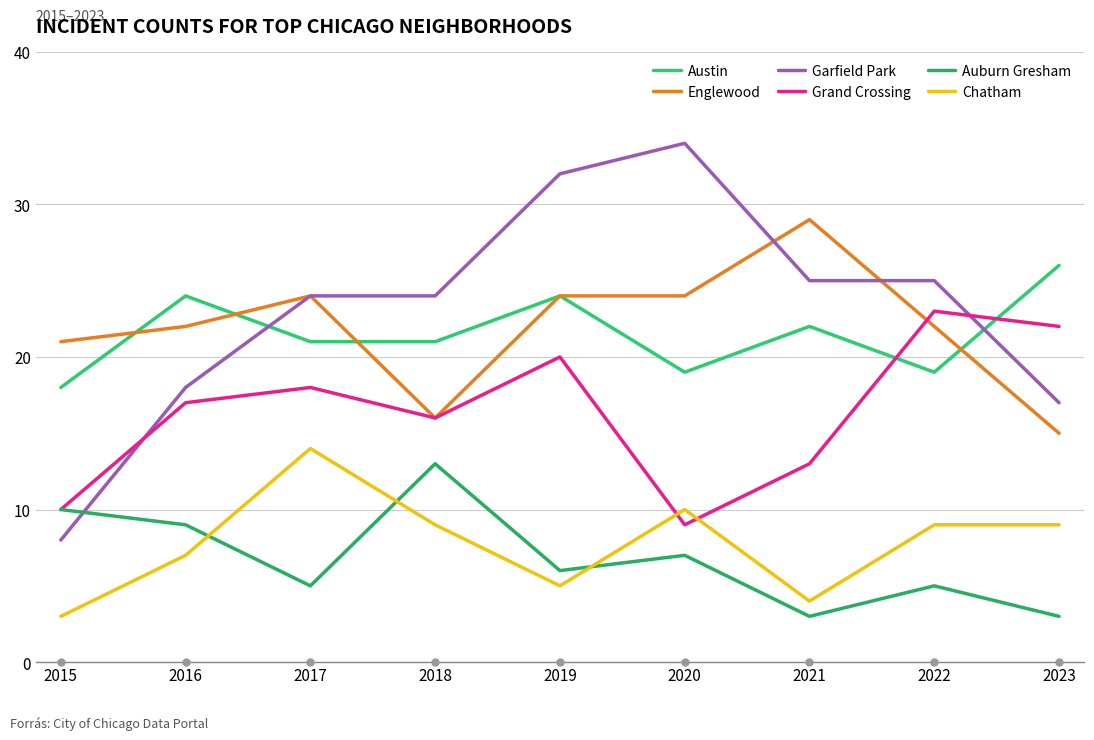

Which series changed the most between 2020 and 2022?

Grand Crossing